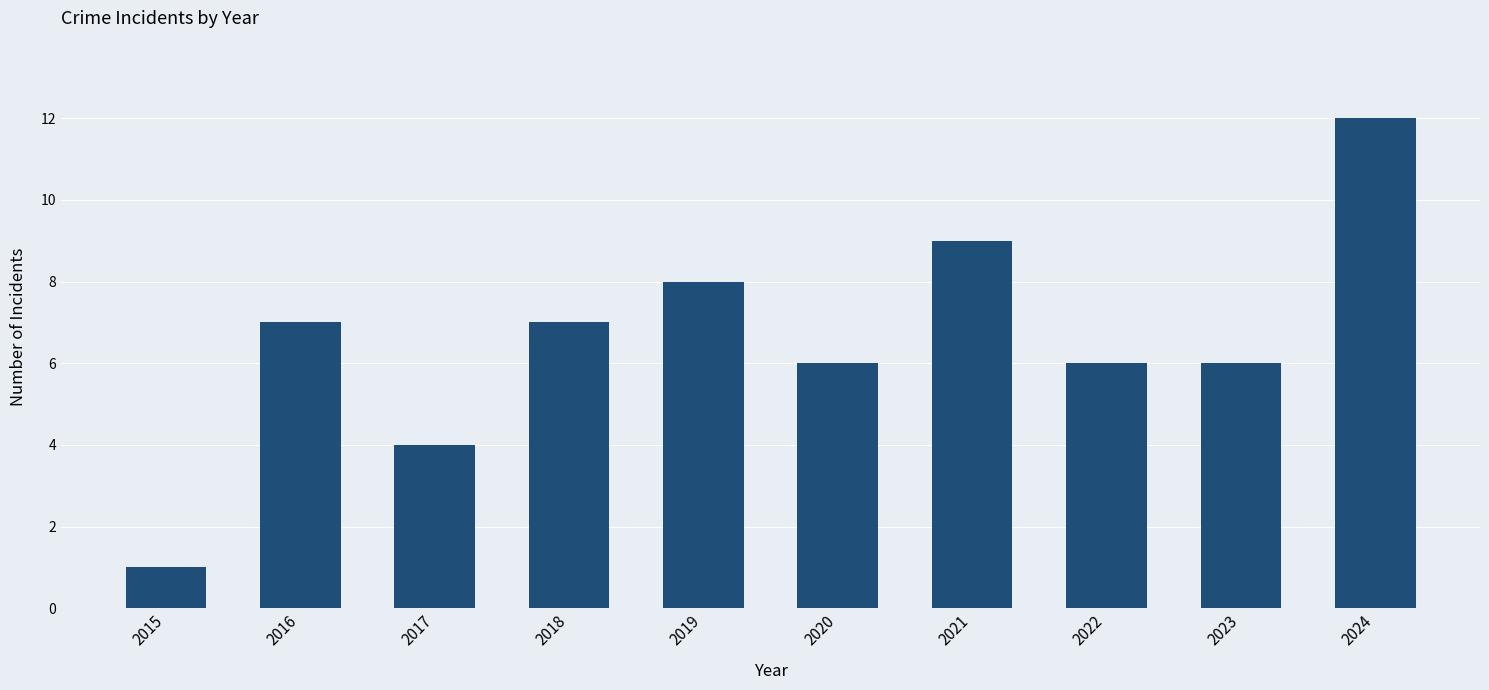

True or false: the data shows 4 at 2017.

True